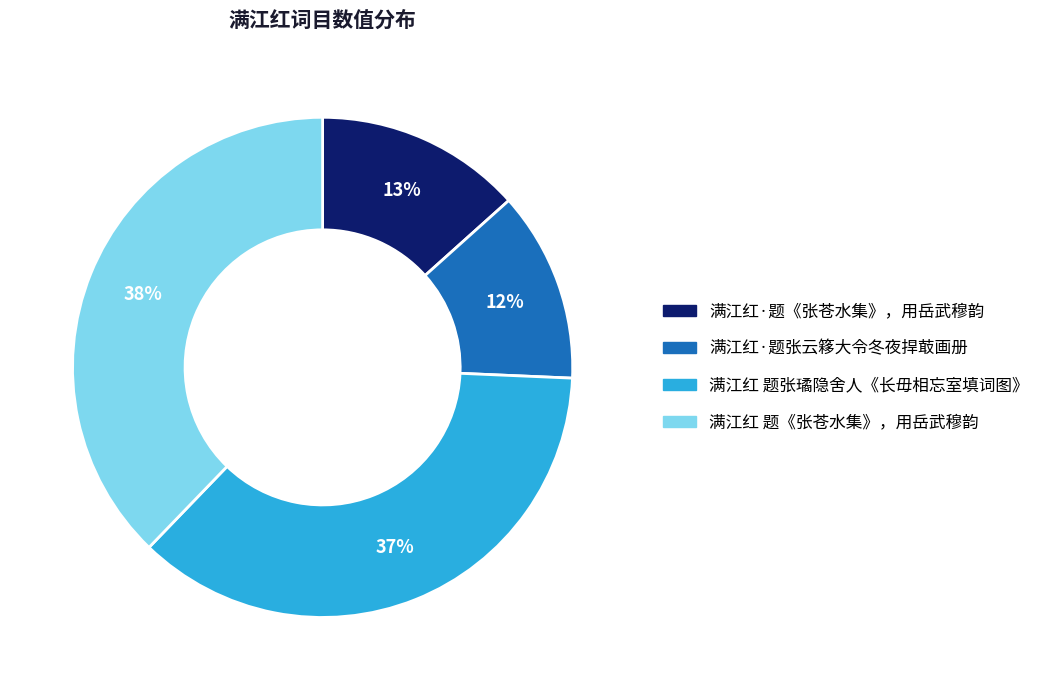

Do 满江红 题《张苍水集》，用岳武穆韵 and 满江红 题张璚隐舍人《长毋相忘室填词图》 together represent more than half of the pie?

Yes